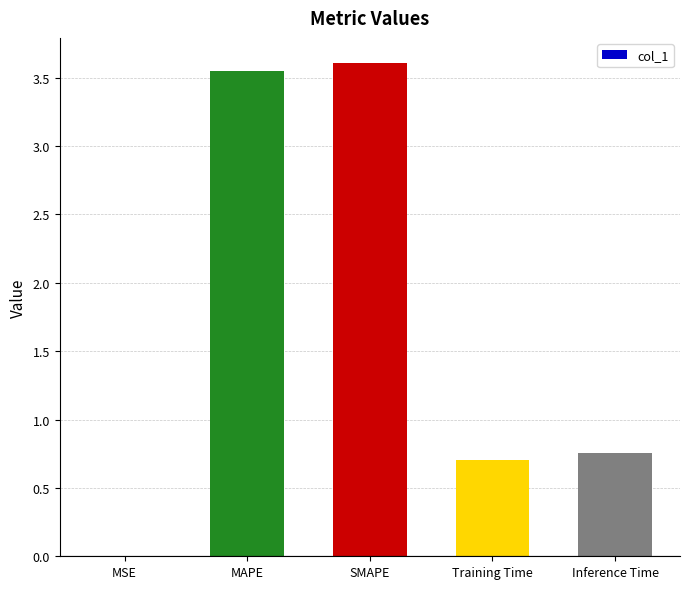

How many distinct data groups are displayed?

1